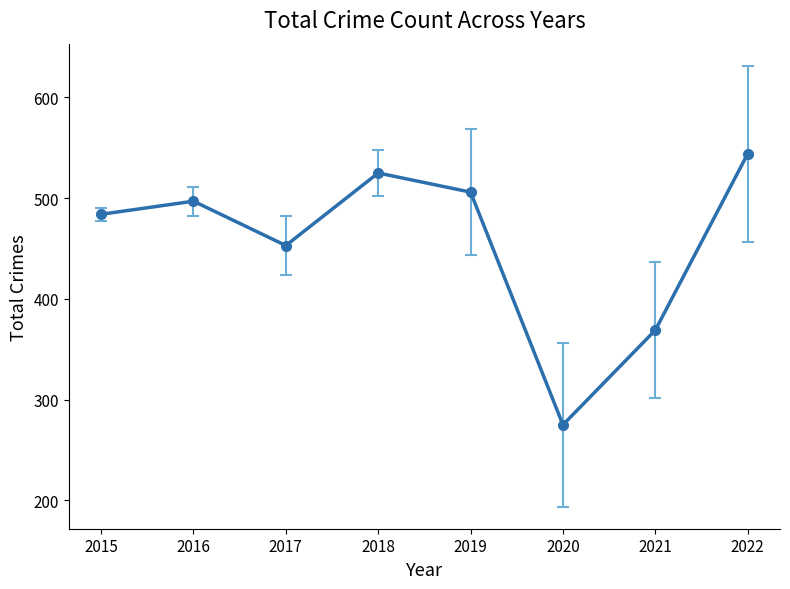

What value does the data have at 2016, to the nearest 5?

495